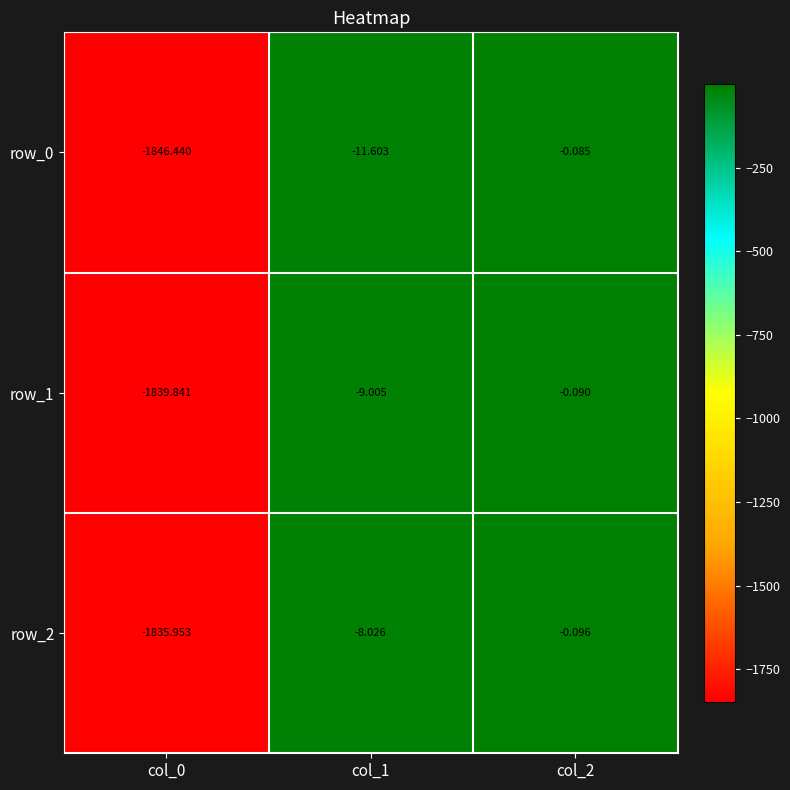

Reading left to right, transcribe all the data shown in this chart.

row_0: -1846.4	-11.6	-0.1
row_1: -1839.8	-9.0	-0.1
row_2: -1836.0	-8.0	-0.1